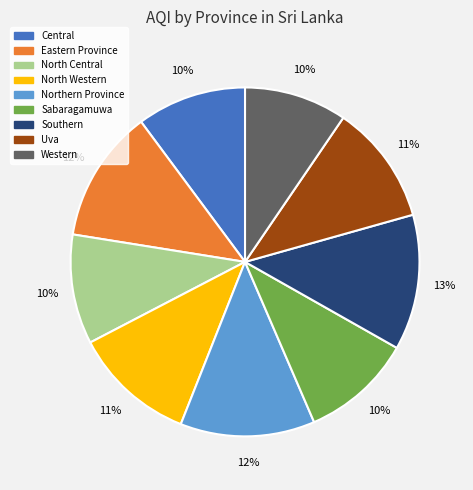

Does Southern account for over 50% of the chart?

No